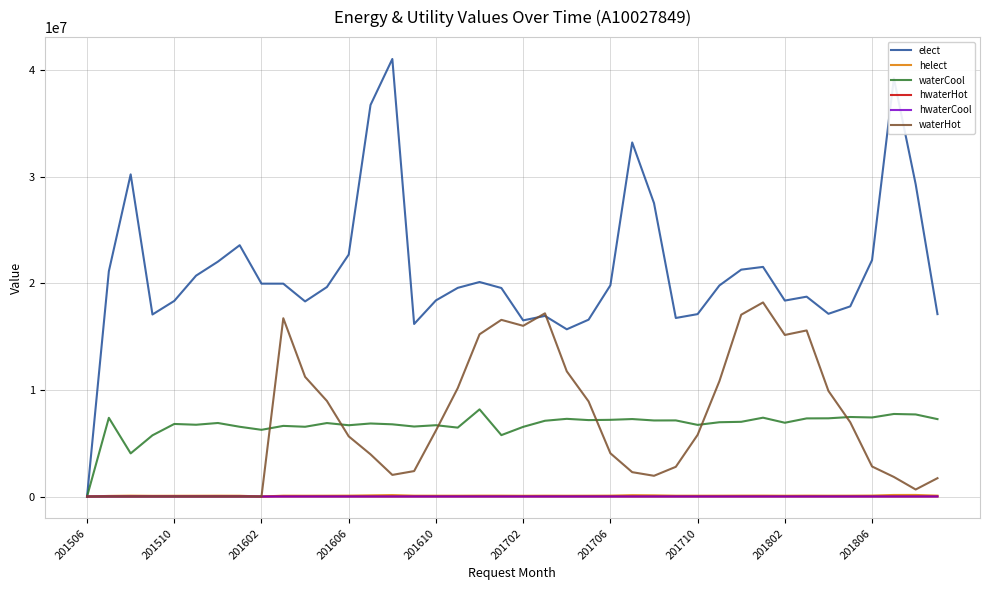

What is the maximum value shown in the chart?

41073965